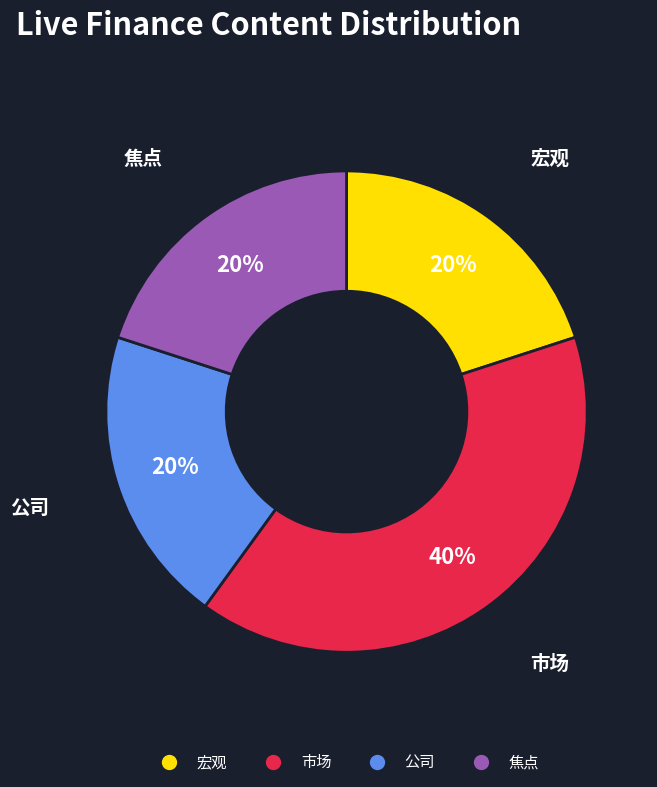

Is there a majority slice in this chart?

No